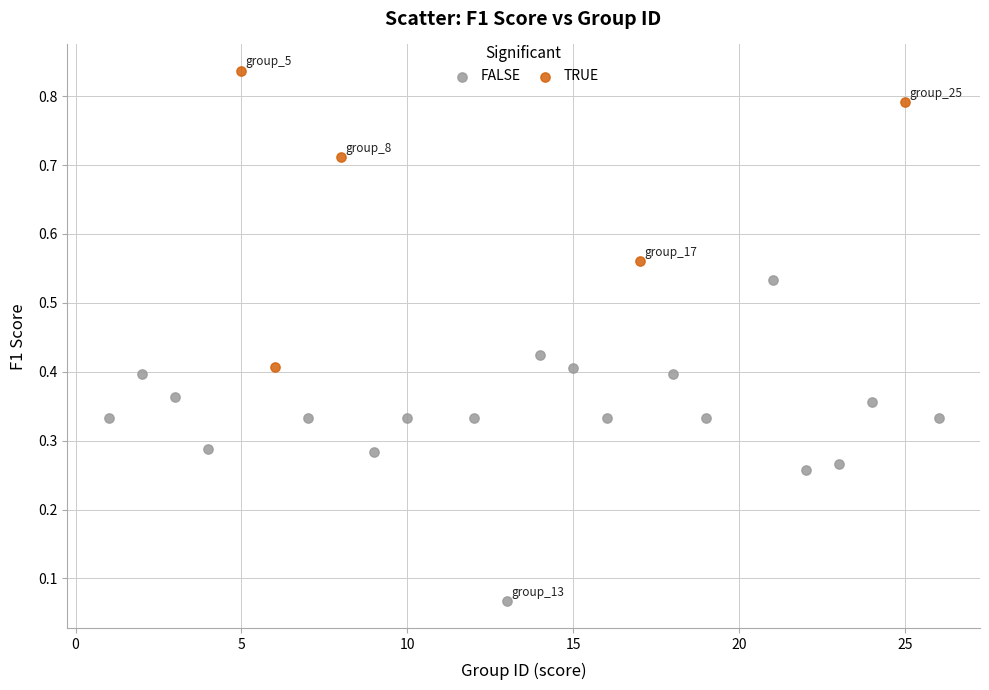

Which series has the widest spread of Y values?

FALSE